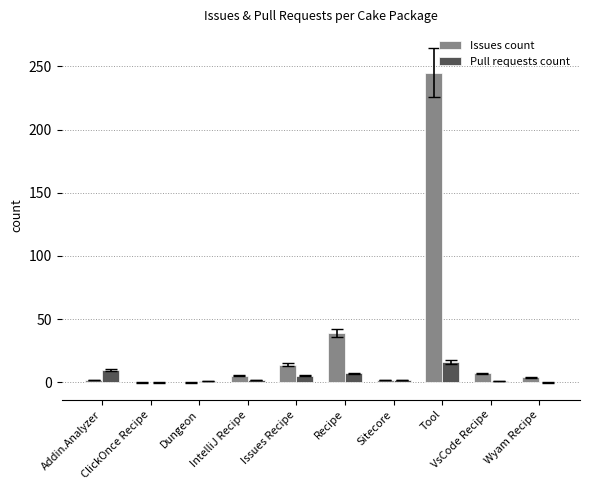

What is the maximum value for Issues count?

245